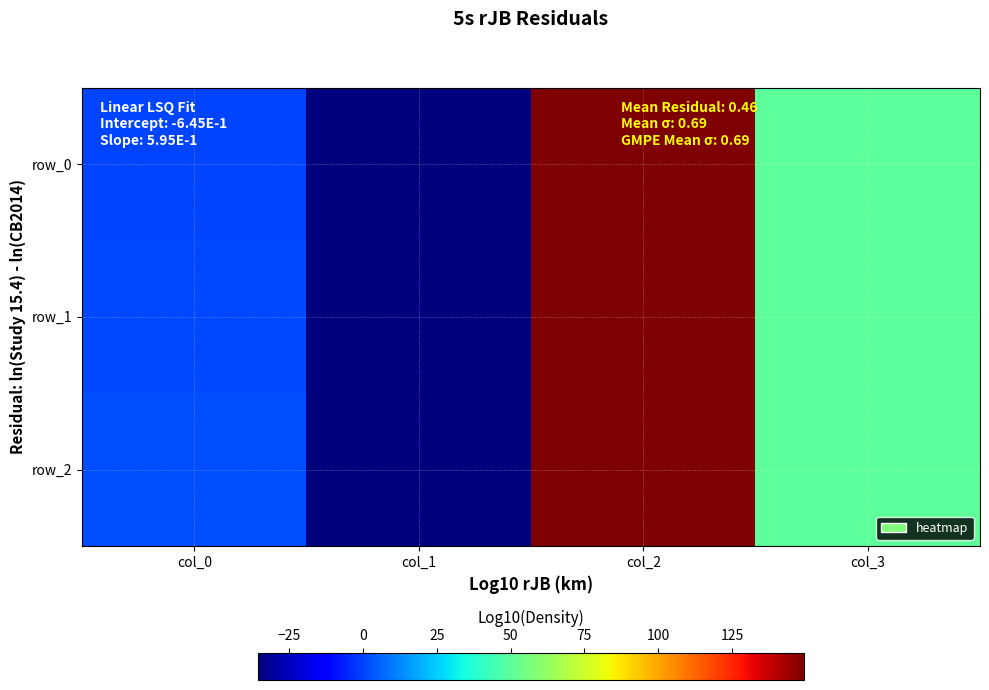

What is the sum of all row_1 values?

164.8